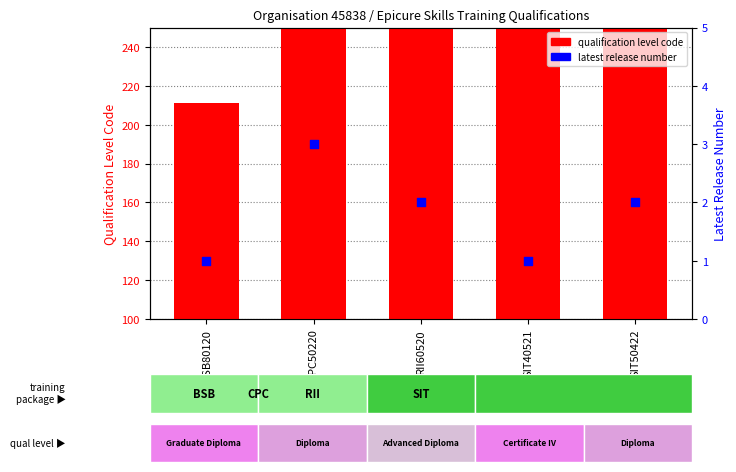

What are all the series names shown in the legend?

qualification level code, latest release number